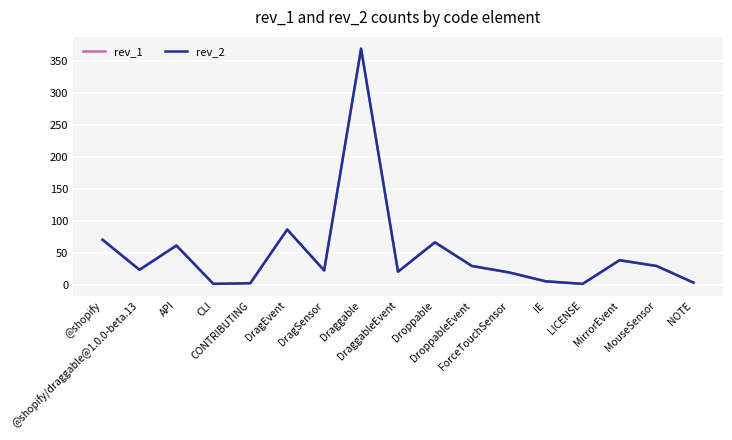

Which category has the highest value in the rev_2 series?

Draggable